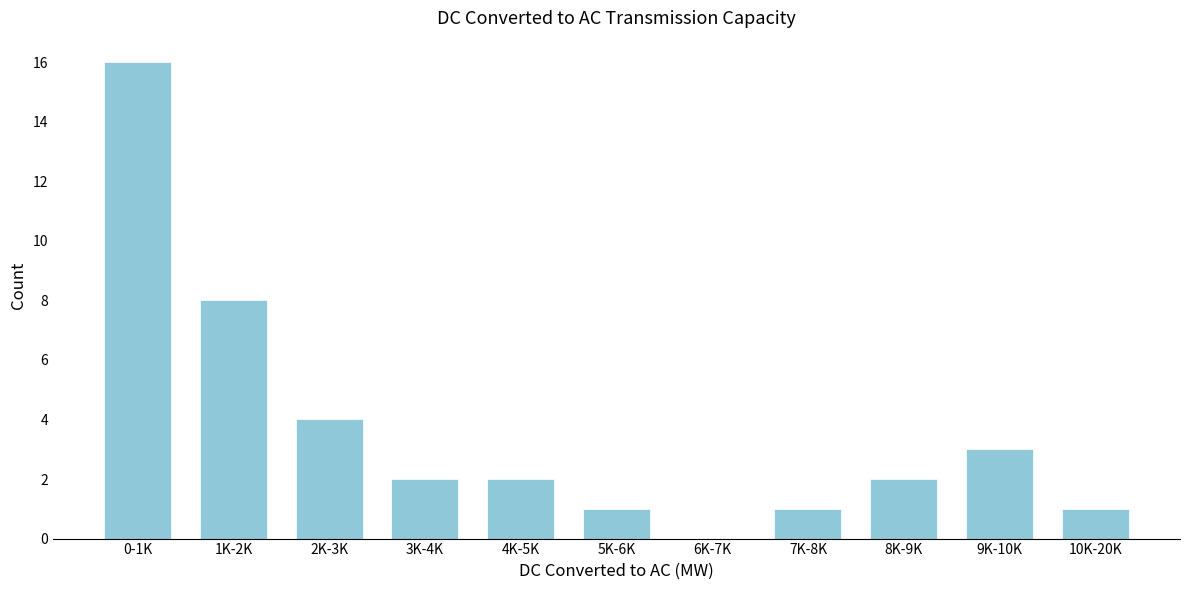

Reading left to right, list all the values displayed in this chart.

0-1K=16	1K-2K=8	2K-3K=4	3K-4K=2	4K-5K=2	5K-6K=1	6K-7K=0	7K-8K=1	8K-9K=2	9K-10K=3	10K-20K=1